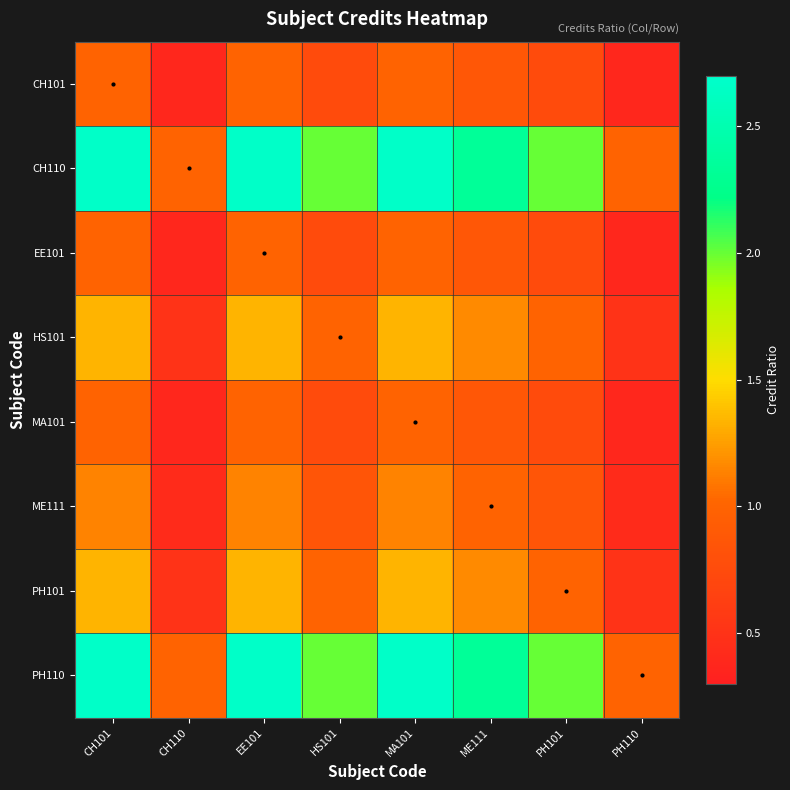

Count the number of data series in this chart.

8